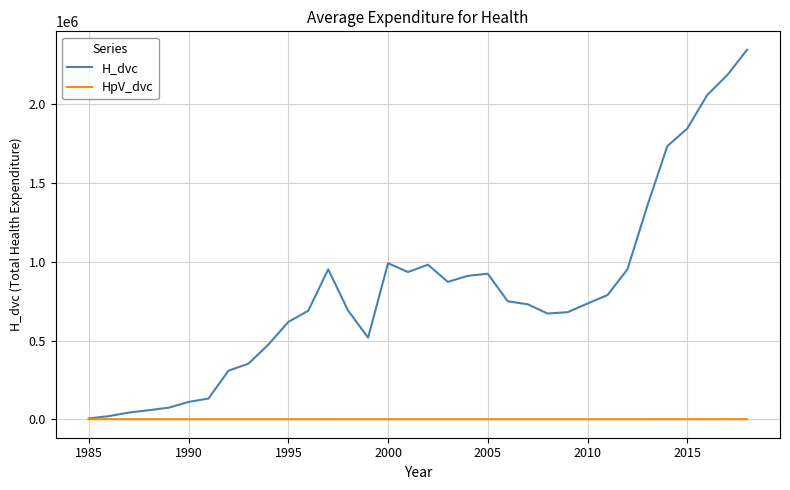

Which series has the largest range (max minus min)?

H_dvc